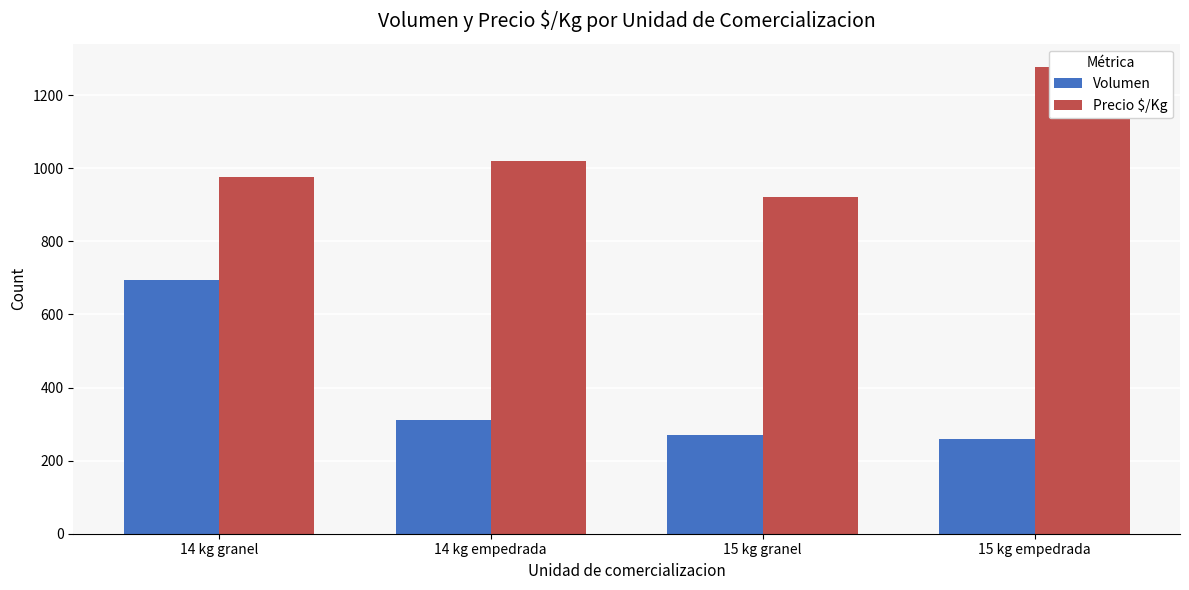

Is the value of Precio $/Kg at 14 kg empedrada greater than the value of Volumen at 15 kg empedrada?

Yes